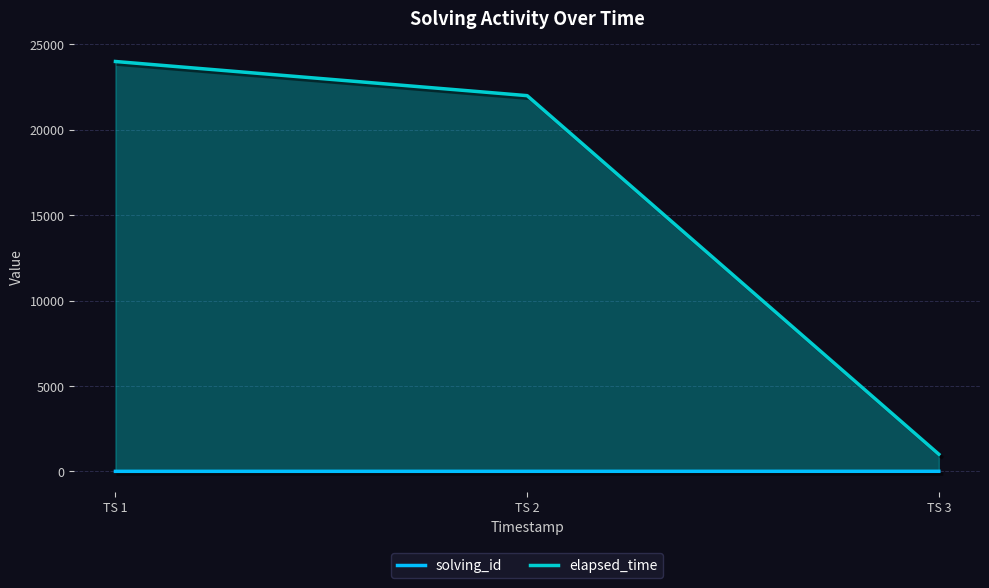

Which series has the largest total across all categories?

elapsed_time